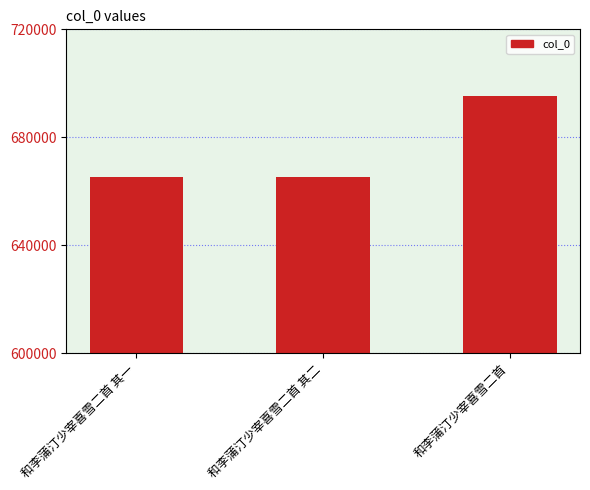

The value at 和李蒲汀少宰喜雪二首 其一 is 138378. True or false?

False